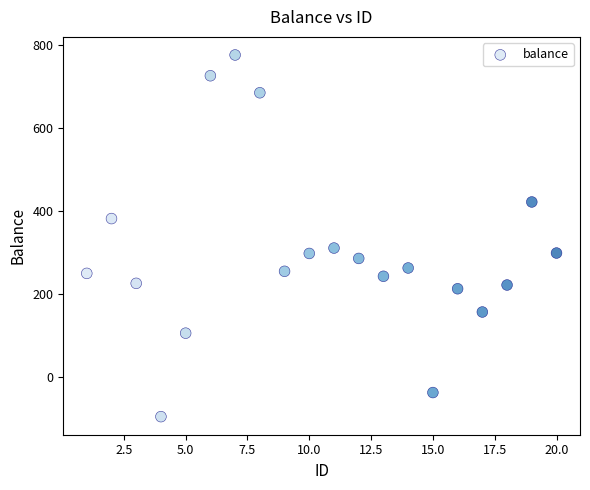

What Y value in the scatter plot is closest to 340?

311